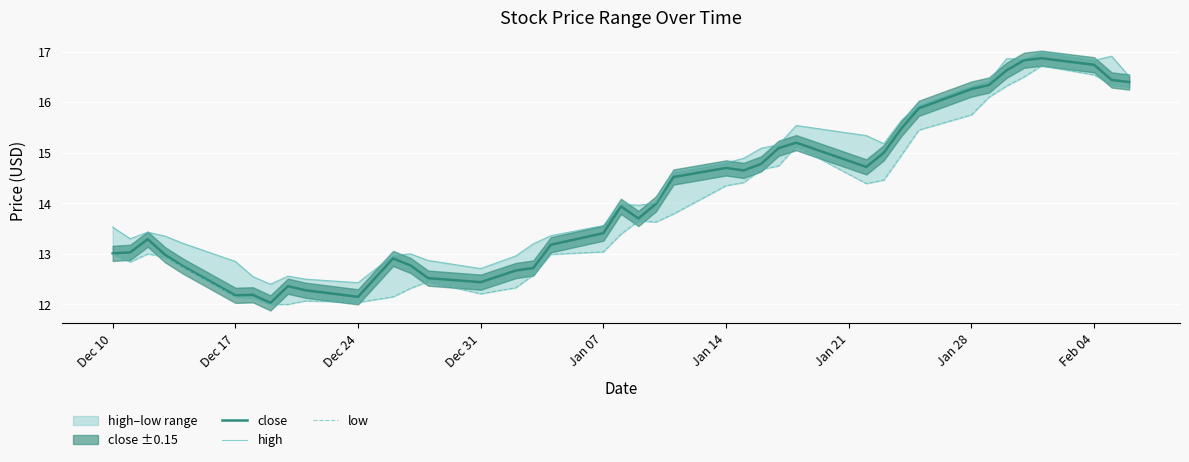

What is the minimum value for close?

12.0